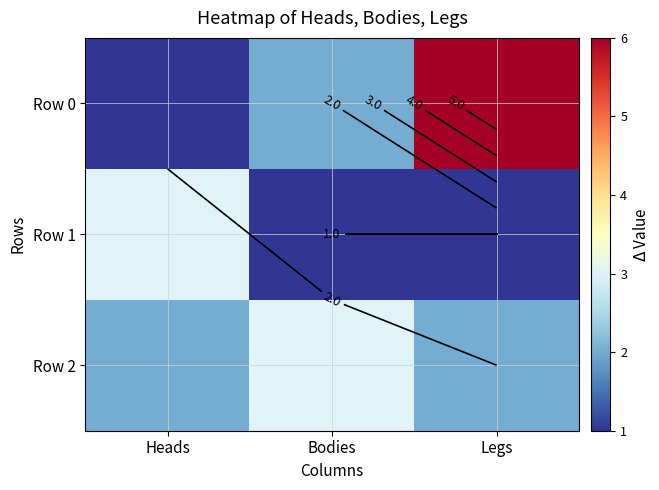

What is the difference between the maximum and second lowest values in the Row 2 series?

1